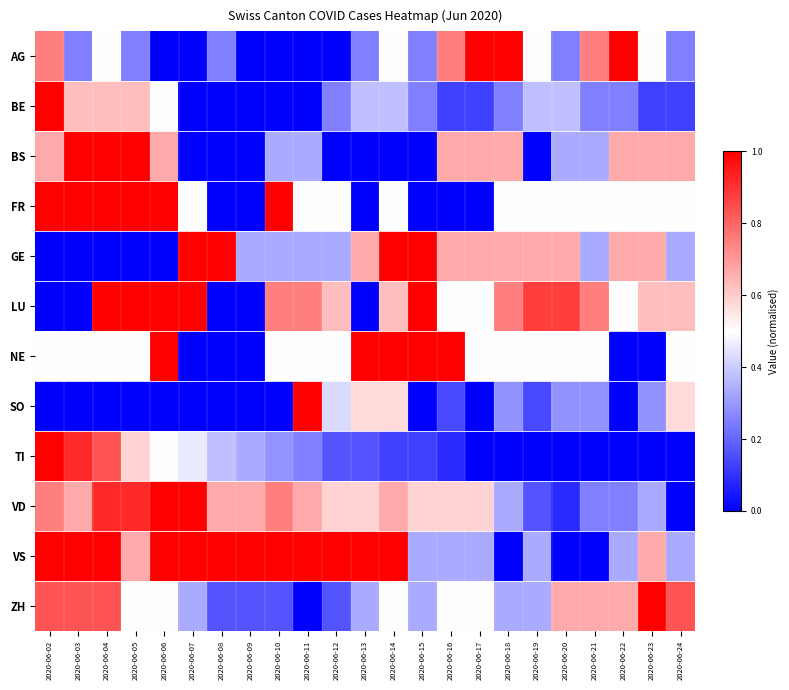

Reading left to right, list all the values displayed in this chart.

AG: 2020-06-02=0.8	2020-06-03=0.2	2020-06-04=0.5	2020-06-05=0.2	2020-06-06=0.0	2020-06-07=0.0	2020-06-08=0.2	2020-06-09=0.0	2020-06-10=0.0	2020-06-11=0.0	2020-06-12=0.0	2020-06-13=0.2	2020-06-14=0.5	2020-06-15=0.2	2020-06-16=0.8	2020-06-17=1.0	2020-06-18=1.0	2020-06-19=0.5	2020-06-20=0.2	2020-06-21=0.8	2020-06-22=1.0	2020-06-23=0.5	2020-06-24=0.2
BE: 2020-06-02=1.0	2020-06-03=0.6	2020-06-04=0.6	2020-06-05=0.6	2020-06-06=0.5	2020-06-07=0.0	2020-06-08=0.0	2020-06-09=0.0	2020-06-10=0.0	2020-06-11=0.0	2020-06-12=0.2	2020-06-13=0.4	2020-06-14=0.4	2020-06-15=0.2	2020-06-16=0.1	2020-06-17=0.1	2020-06-18=0.2	2020-06-19=0.4	2020-06-20=0.4	2020-06-21=0.2	2020-06-22=0.2	2020-06-23=0.1	2020-06-24=0.1
BS: 2020-06-02=0.7	2020-06-03=1.0	2020-06-04=1.0	2020-06-05=1.0	2020-06-06=0.7	2020-06-07=0.0	2020-06-08=0.0	2020-06-09=0.0	2020-06-10=0.3	2020-06-11=0.3	2020-06-12=0.0	2020-06-13=0.0	2020-06-14=0.0	2020-06-15=0.0	2020-06-16=0.7	2020-06-17=0.7	2020-06-18=0.7	2020-06-19=0.0	2020-06-20=0.3	2020-06-21=0.3	2020-06-22=0.7	2020-06-23=0.7	2020-06-24=0.7
FR: 2020-06-02=1.0	2020-06-03=1.0	2020-06-04=1.0	2020-06-05=1.0	2020-06-06=1.0	2020-06-07=0.5	2020-06-08=0.0	2020-06-09=0.0	2020-06-10=1.0	2020-06-11=0.5	2020-06-12=0.5	2020-06-13=0.0	2020-06-14=0.5	2020-06-15=0.0	2020-06-16=0.0	2020-06-17=0.0	2020-06-18=0.5	2020-06-19=0.5	2020-06-20=0.5	2020-06-21=0.5	2020-06-22=0.5	2020-06-23=0.5	2020-06-24=0.5
GE: 2020-06-02=0.0	2020-06-03=0.0	2020-06-04=0.0	2020-06-05=0.0	2020-06-06=0.0	2020-06-07=1.0	2020-06-08=1.0	2020-06-09=0.3	2020-06-10=0.3	2020-06-11=0.3	2020-06-12=0.3	2020-06-13=0.7	2020-06-14=1.0	2020-06-15=1.0	2020-06-16=0.7	2020-06-17=0.7	2020-06-18=0.7	2020-06-19=0.7	2020-06-20=0.7	2020-06-21=0.3	2020-06-22=0.7	2020-06-23=0.7	2020-06-24=0.3
LU: 2020-06-02=0.0	2020-06-03=0.0	2020-06-04=1.0	2020-06-05=1.0	2020-06-06=1.0	2020-06-07=1.0	2020-06-08=0.0	2020-06-09=0.0	2020-06-10=0.8	2020-06-11=0.8	2020-06-12=0.6	2020-06-13=0.0	2020-06-14=0.6	2020-06-15=1.0	2020-06-16=0.5	2020-06-17=0.5	2020-06-18=0.8	2020-06-19=0.9	2020-06-20=0.9	2020-06-21=0.8	2020-06-22=0.5	2020-06-23=0.6	2020-06-24=0.6
NE: 2020-06-02=0.5	2020-06-03=0.5	2020-06-04=0.5	2020-06-05=0.5	2020-06-06=1.0	2020-06-07=0.0	2020-06-08=0.0	2020-06-09=0.0	2020-06-10=0.5	2020-06-11=0.5	2020-06-12=0.5	2020-06-13=1.0	2020-06-14=1.0	2020-06-15=1.0	2020-06-16=1.0	2020-06-17=0.5	2020-06-18=0.5	2020-06-19=0.5	2020-06-20=0.5	2020-06-21=0.5	2020-06-22=0.0	2020-06-23=0.0	2020-06-24=0.5
SO: 2020-06-02=0.0	2020-06-03=0.0	2020-06-04=0.0	2020-06-05=0.0	2020-06-06=0.0	2020-06-07=0.0	2020-06-08=0.0	2020-06-09=0.0	2020-06-10=0.0	2020-06-11=1.0	2020-06-12=0.4	2020-06-13=0.6	2020-06-14=0.6	2020-06-15=0.0	2020-06-16=0.1	2020-06-17=0.0	2020-06-18=0.3	2020-06-19=0.1	2020-06-20=0.3	2020-06-21=0.3	2020-06-22=0.0	2020-06-23=0.3	2020-06-24=0.6
TI: 2020-06-02=1.0	2020-06-03=0.9	2020-06-04=0.8	2020-06-05=0.6	2020-06-06=0.5	2020-06-07=0.5	2020-06-08=0.4	2020-06-09=0.3	2020-06-10=0.3	2020-06-11=0.2	2020-06-12=0.2	2020-06-13=0.2	2020-06-14=0.1	2020-06-15=0.1	2020-06-16=0.1	2020-06-17=0.0	2020-06-18=0.0	2020-06-19=0.0	2020-06-20=0.0	2020-06-21=0.0	2020-06-22=0.0	2020-06-23=0.0	2020-06-24=0.0
VD: 2020-06-02=0.8	2020-06-03=0.7	2020-06-04=0.9	2020-06-05=0.9	2020-06-06=1.0	2020-06-07=1.0	2020-06-08=0.7	2020-06-09=0.7	2020-06-10=0.8	2020-06-11=0.7	2020-06-12=0.6	2020-06-13=0.6	2020-06-14=0.7	2020-06-15=0.6	2020-06-16=0.6	2020-06-17=0.6	2020-06-18=0.3	2020-06-19=0.2	2020-06-20=0.1	2020-06-21=0.2	2020-06-22=0.2	2020-06-23=0.3	2020-06-24=0.0
VS: 2020-06-02=1.0	2020-06-03=1.0	2020-06-04=1.0	2020-06-05=0.7	2020-06-06=1.0	2020-06-07=1.0	2020-06-08=1.0	2020-06-09=1.0	2020-06-10=1.0	2020-06-11=1.0	2020-06-12=1.0	2020-06-13=1.0	2020-06-14=1.0	2020-06-15=0.3	2020-06-16=0.3	2020-06-17=0.3	2020-06-18=0.0	2020-06-19=0.3	2020-06-20=0.0	2020-06-21=0.0	2020-06-22=0.3	2020-06-23=0.7	2020-06-24=0.3
ZH: 2020-06-02=0.8	2020-06-03=0.8	2020-06-04=0.8	2020-06-05=0.5	2020-06-06=0.5	2020-06-07=0.3	2020-06-08=0.2	2020-06-09=0.2	2020-06-10=0.2	2020-06-11=0.0	2020-06-12=0.2	2020-06-13=0.3	2020-06-14=0.5	2020-06-15=0.3	2020-06-16=0.5	2020-06-17=0.5	2020-06-18=0.3	2020-06-19=0.3	2020-06-20=0.7	2020-06-21=0.7	2020-06-22=0.7	2020-06-23=1.0	2020-06-24=0.8